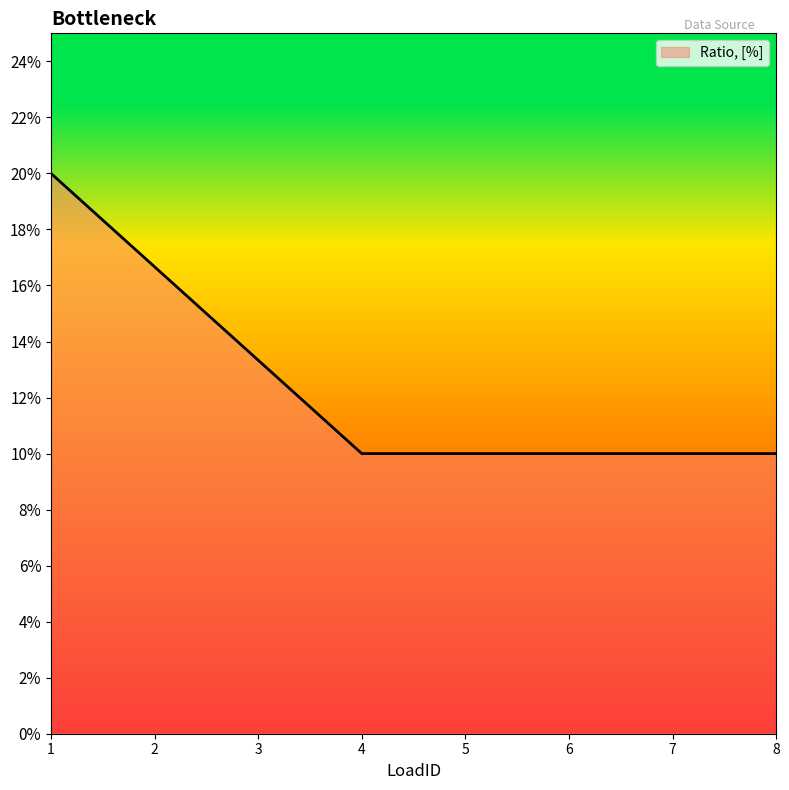

Does the chart display data point markers on the line(s)?

No